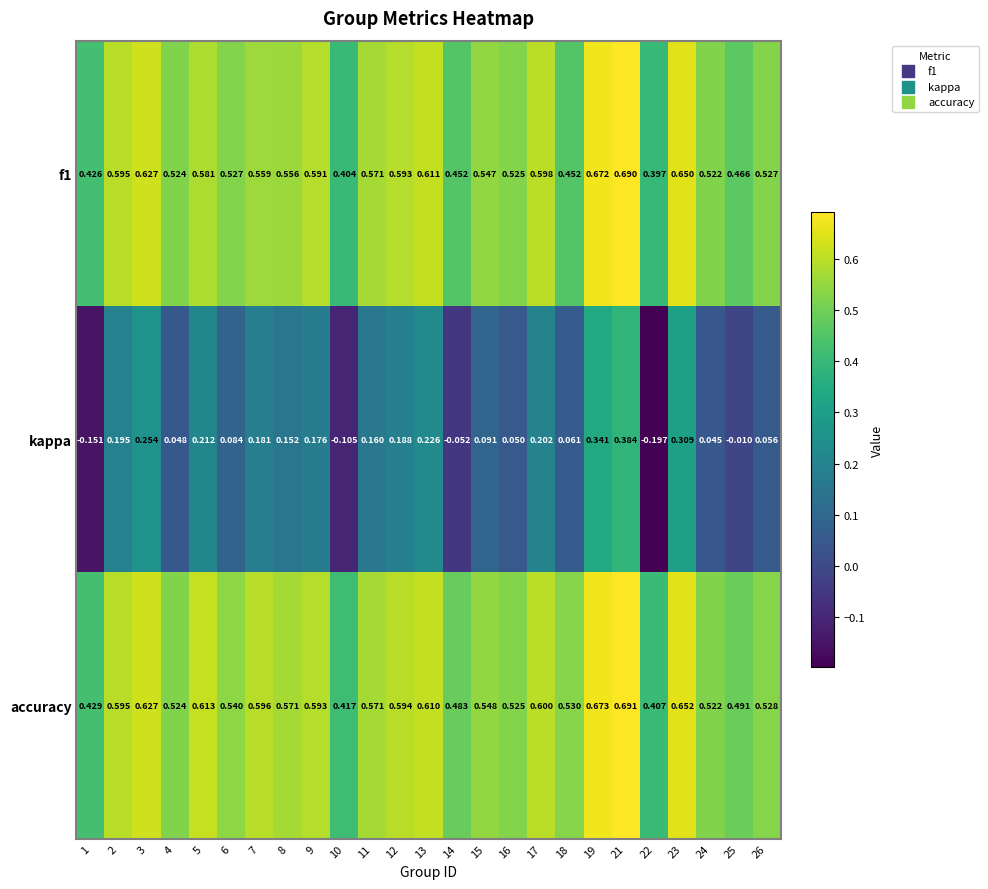

Which series has the largest range (max minus min)?

kappa